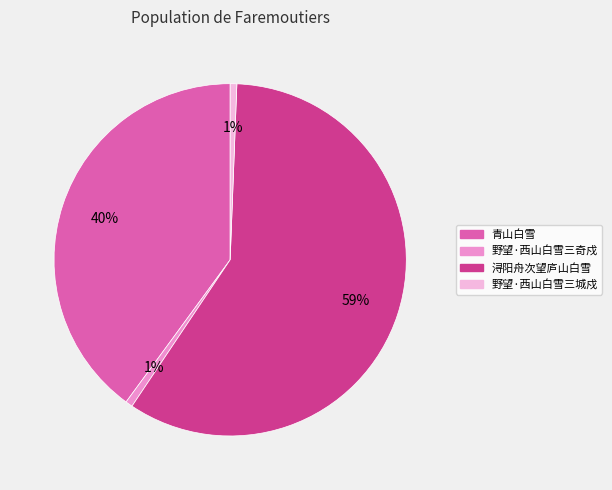

To the nearest percent, what is the average slice percentage?

25%